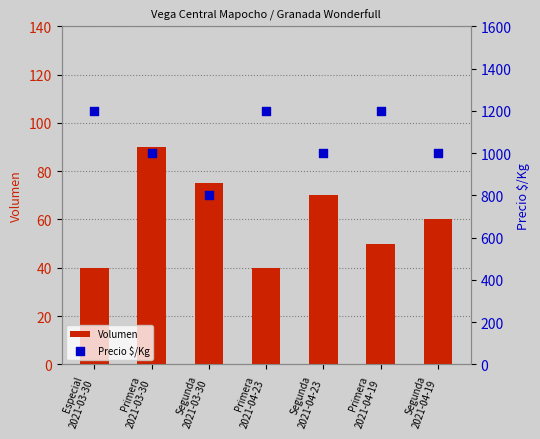

At how many categories does at least one series exceed 609?

7